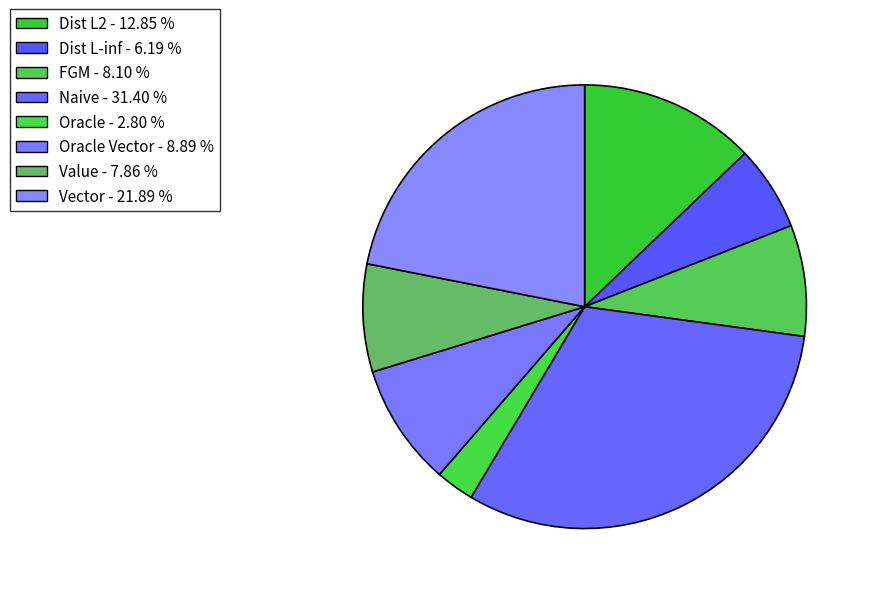

How many slices are in this pie chart?

8